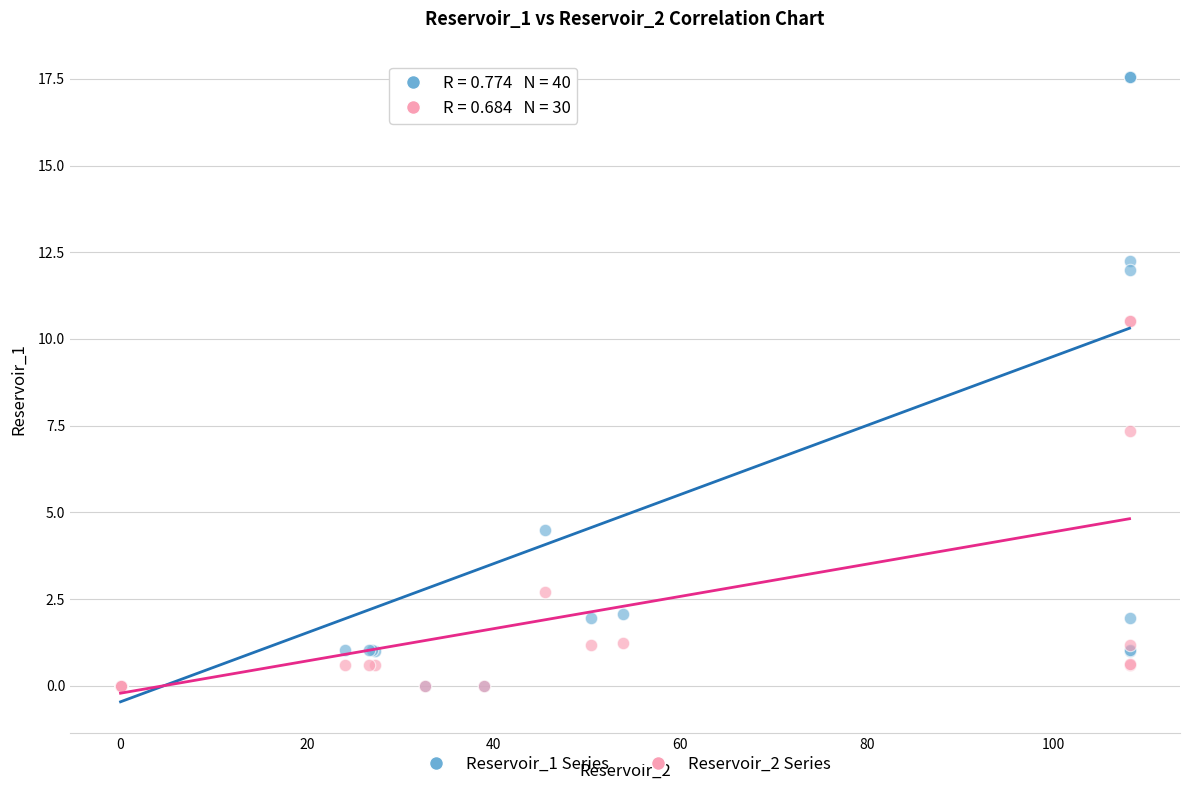

Which series has the largest Y range (max minus min)?

Reservoir_1 Series